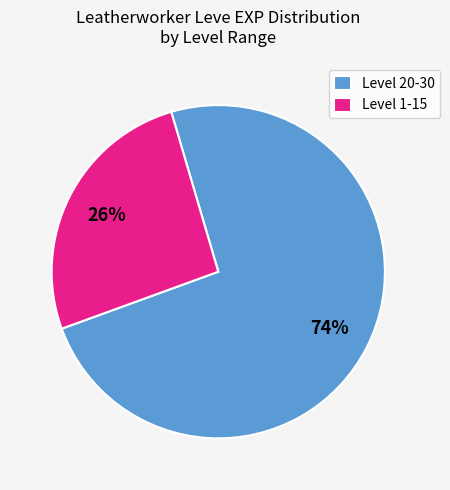

True or false: Level 20-30 accounts for 81% of the total.

False